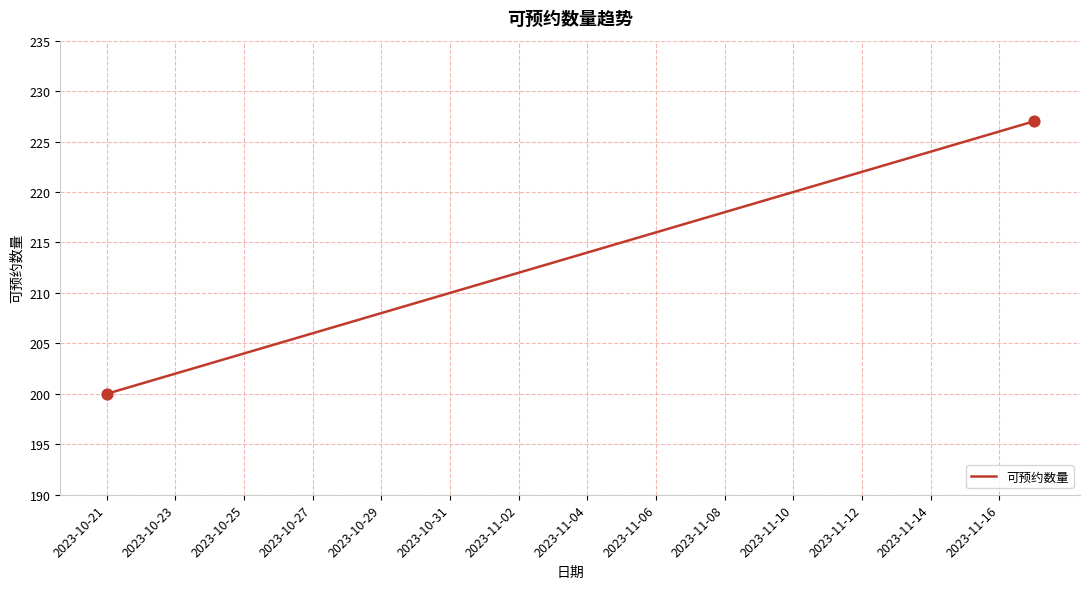

What is the greatest value displayed?

227